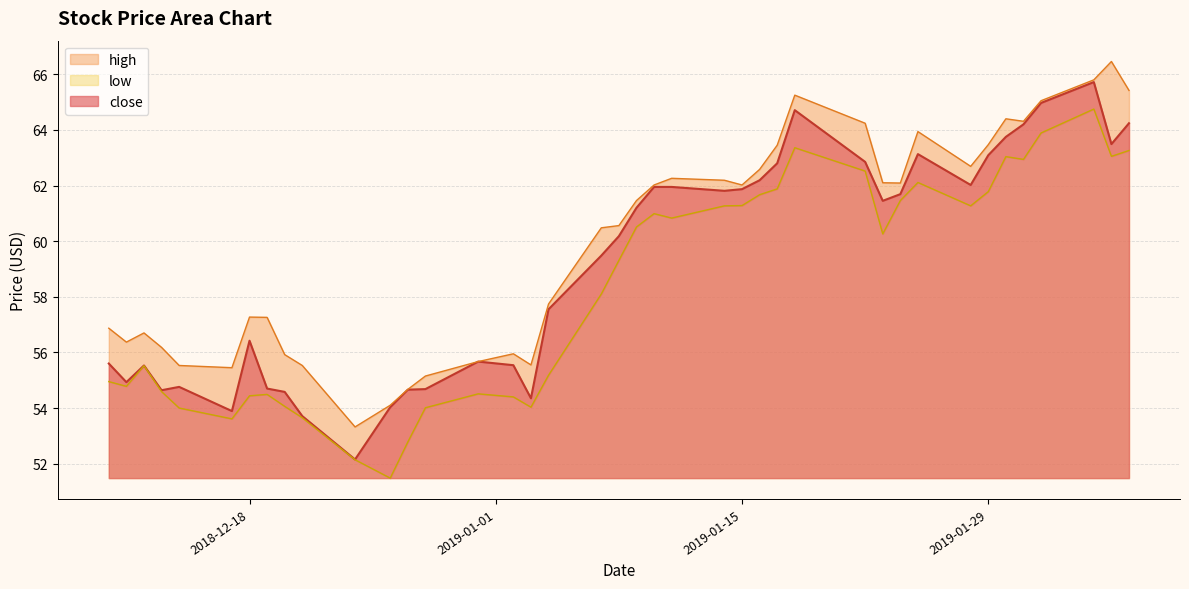

Which series has the largest total across all categories?

high